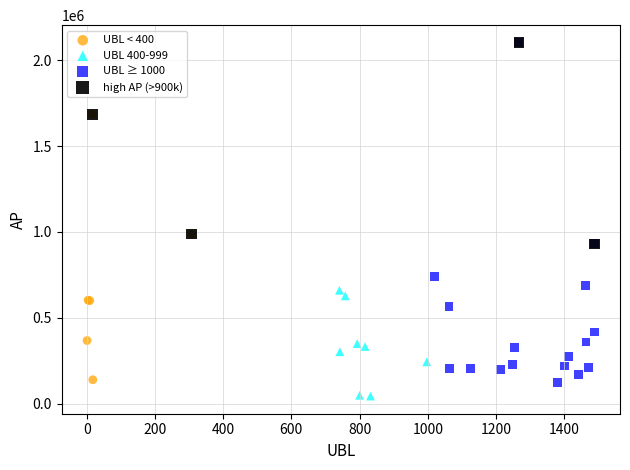

Which series has the widest spread of Y values?

UBL ≥ 1000